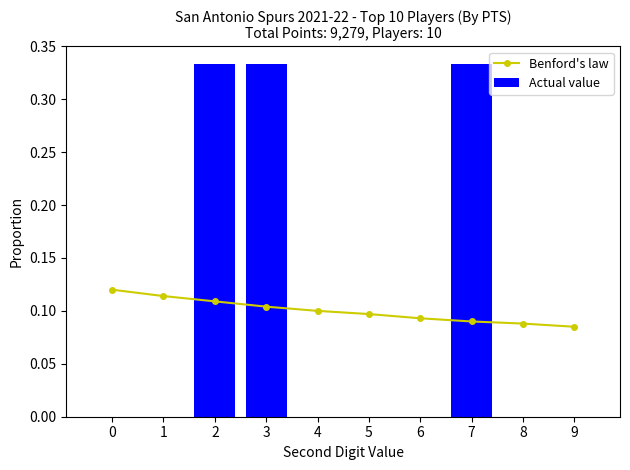

Is the value of Actual value at 8 greater than the value of Benford's law at 9?

No